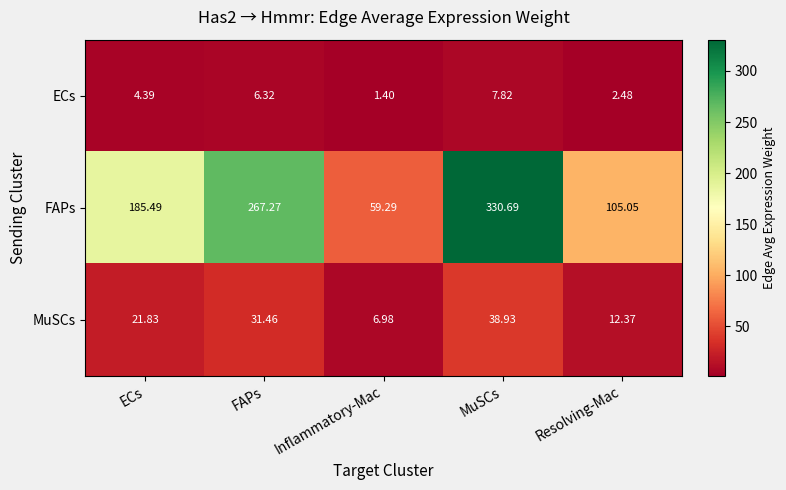

At FAPs, list the series in order from largest to smallest.

FAPs, MuSCs, ECs